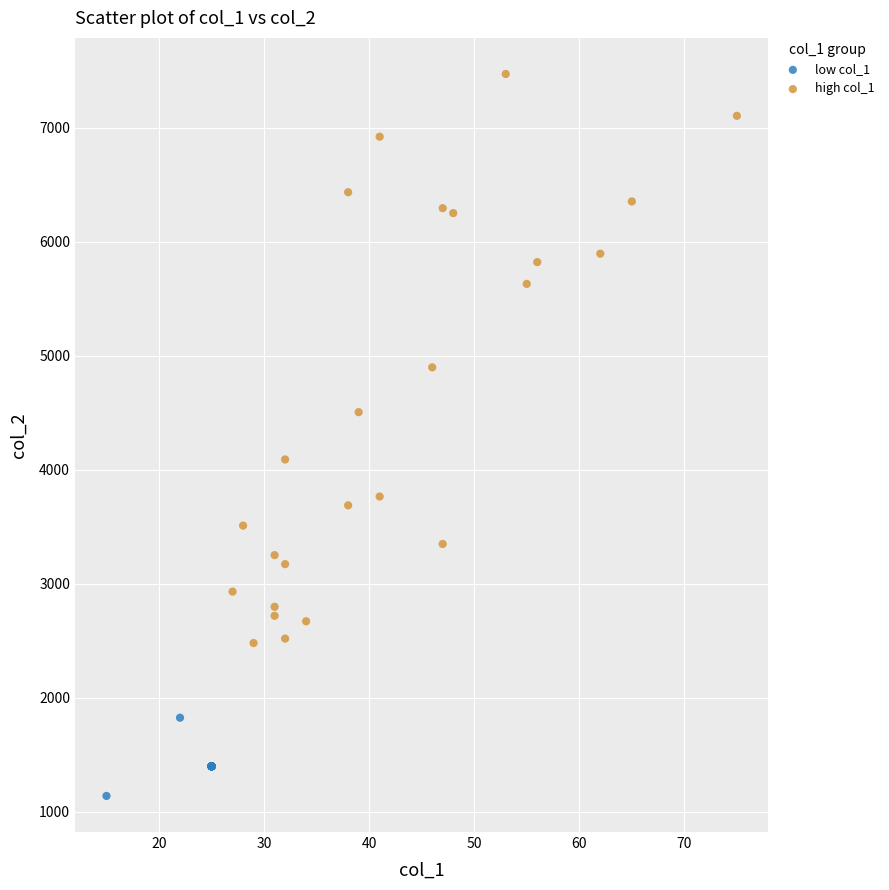

Which series contains the highest Y value?

high col_1